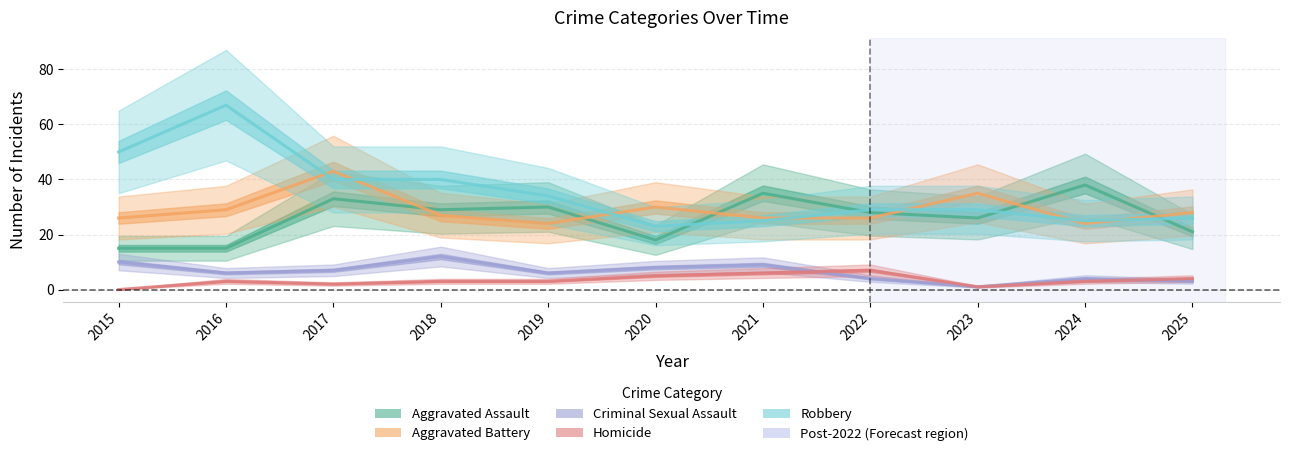

What is the maximum value for Aggravated Battery?

43